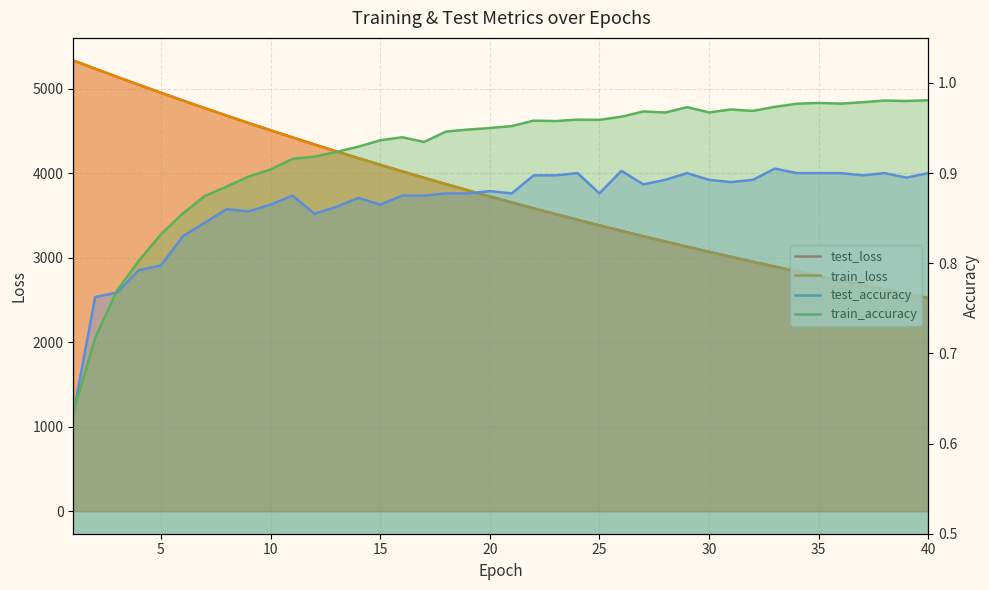

What is the difference between the maximum and minimum values in the test_accuracy series?

0.3